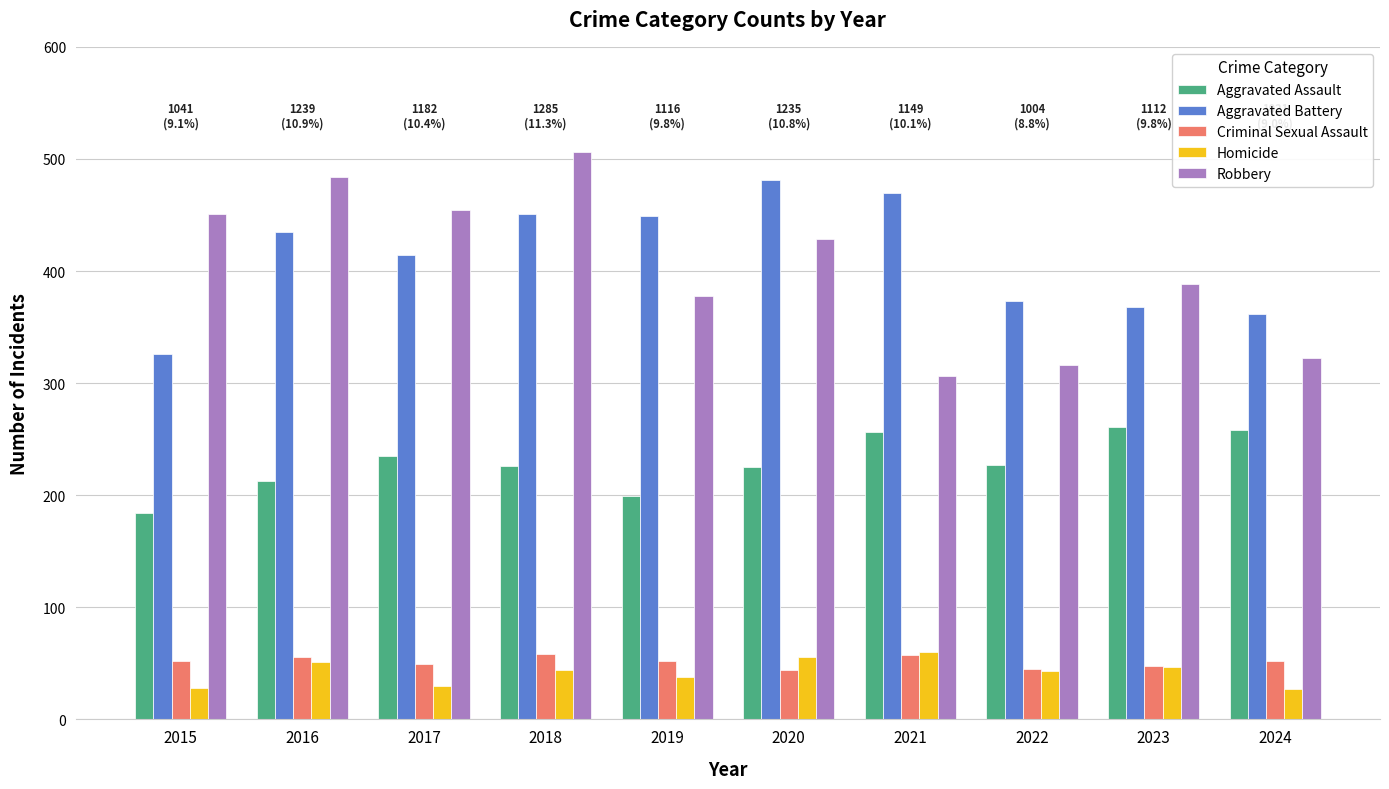

What is the difference between the maximum and minimum values in the Homicide series?

33